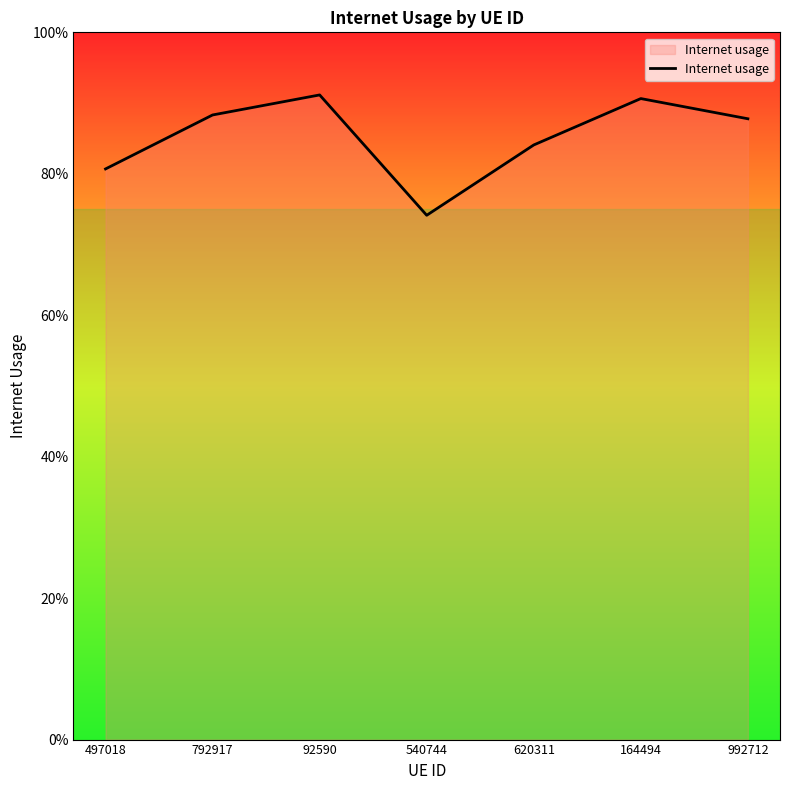

Where is the data nearest to the value 0?

540744